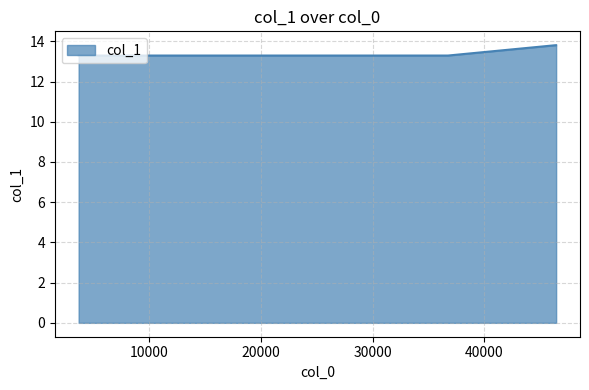

What is the minimum value shown in the chart?

13.3